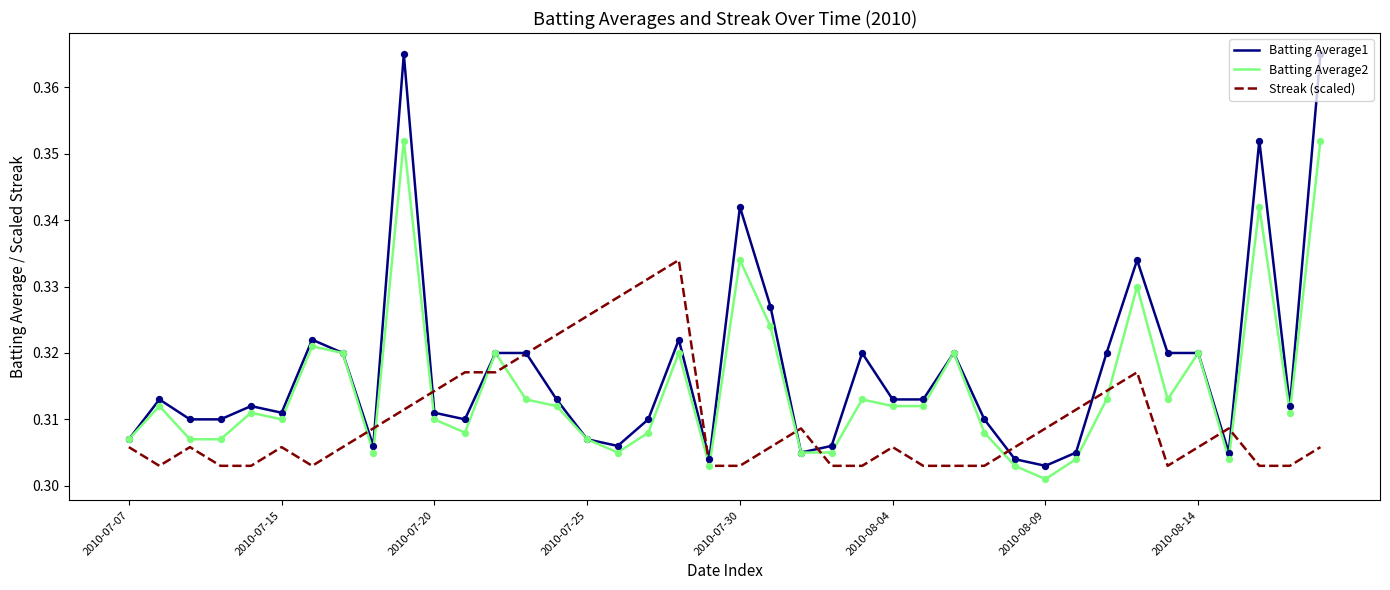

What are all the series names shown in the legend?

Batting Average1, Batting Average2, Streak (scaled)